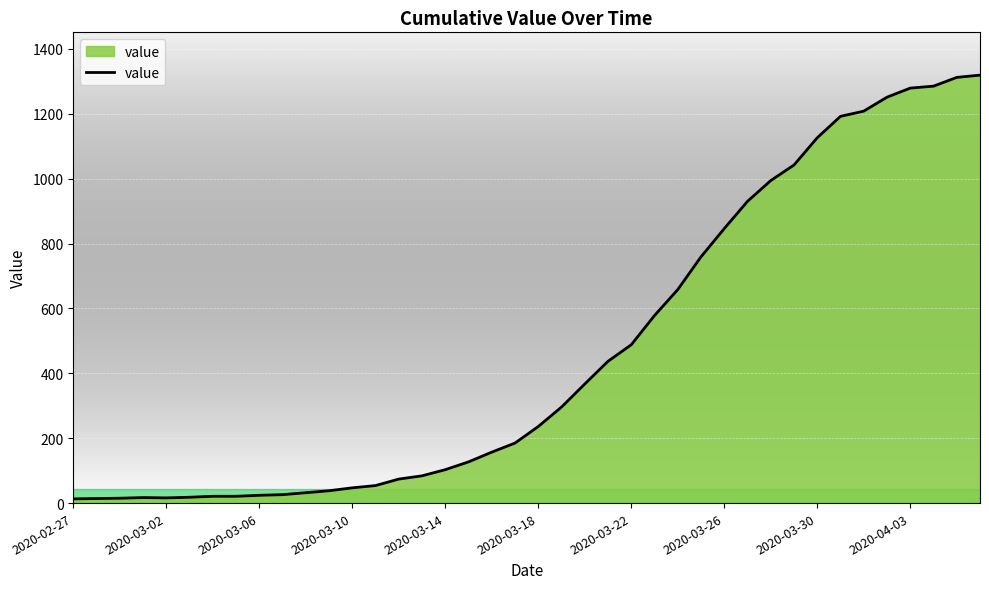

What is the difference between the maximum and minimum values?

1306